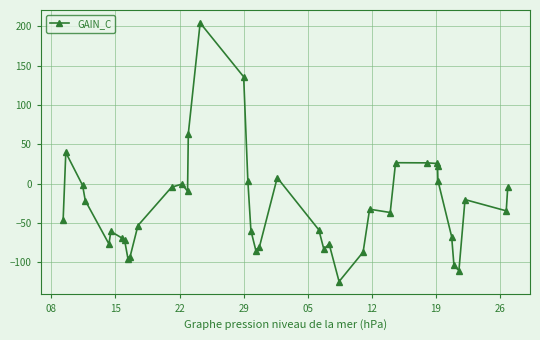

What is the minimum value shown in the chart?

-124.3